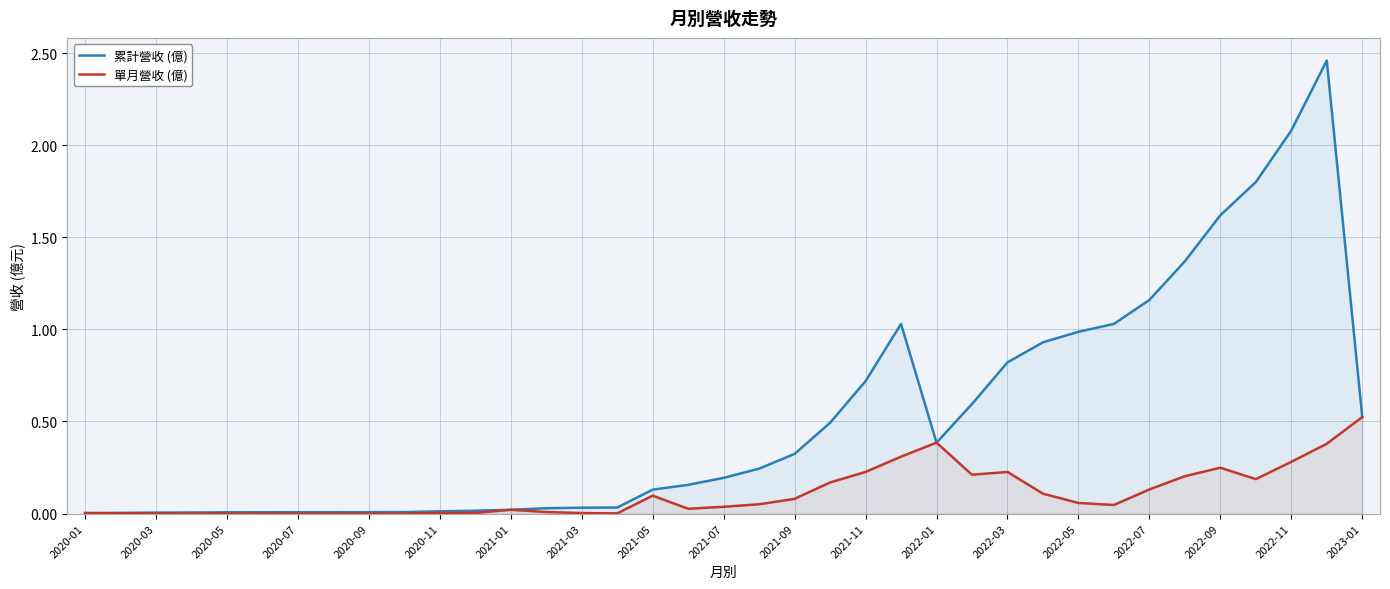

Rank the series by their average value, from highest to lowest.

累計營收 (億), 單月營收 (億)